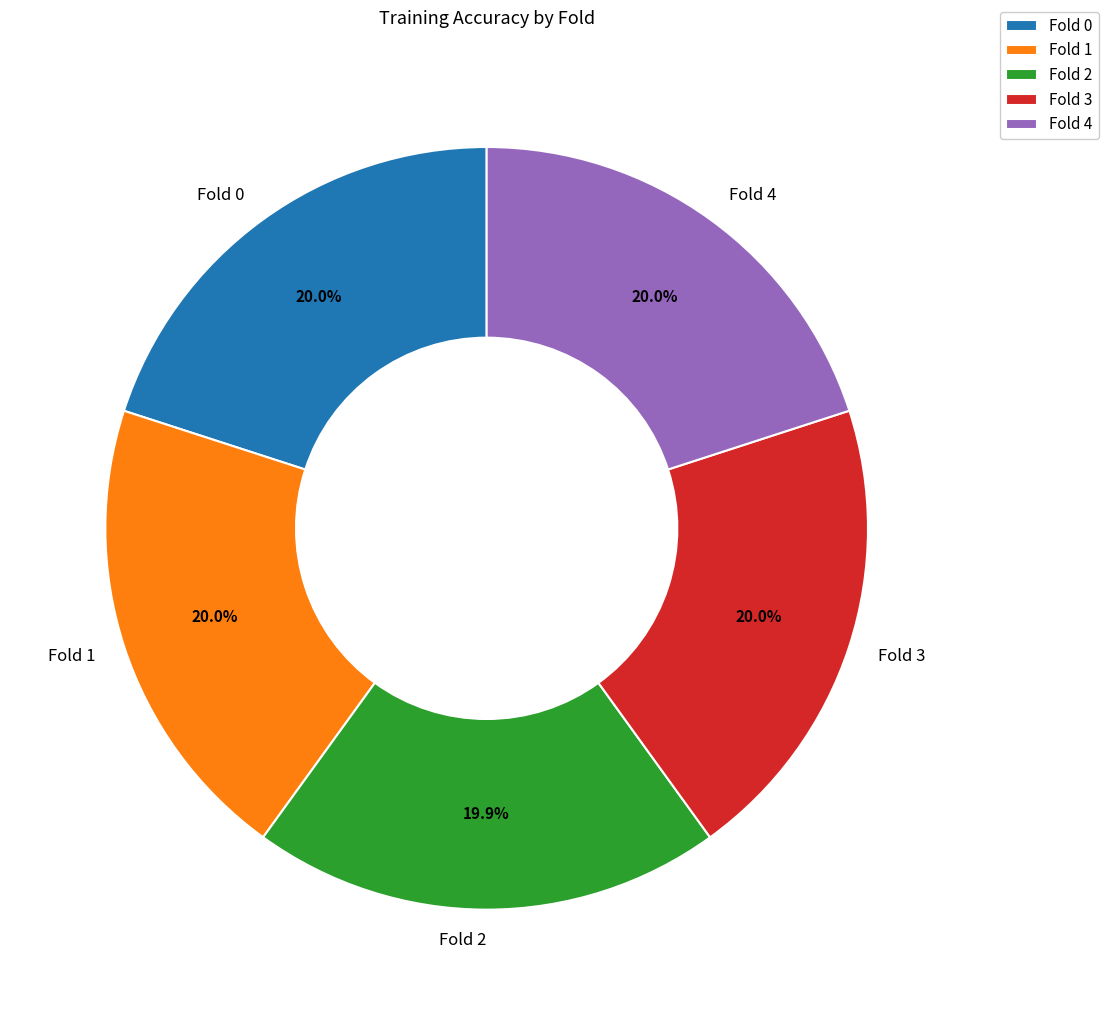

What percentage is the Fold 1 slice, to the nearest percent?

20%